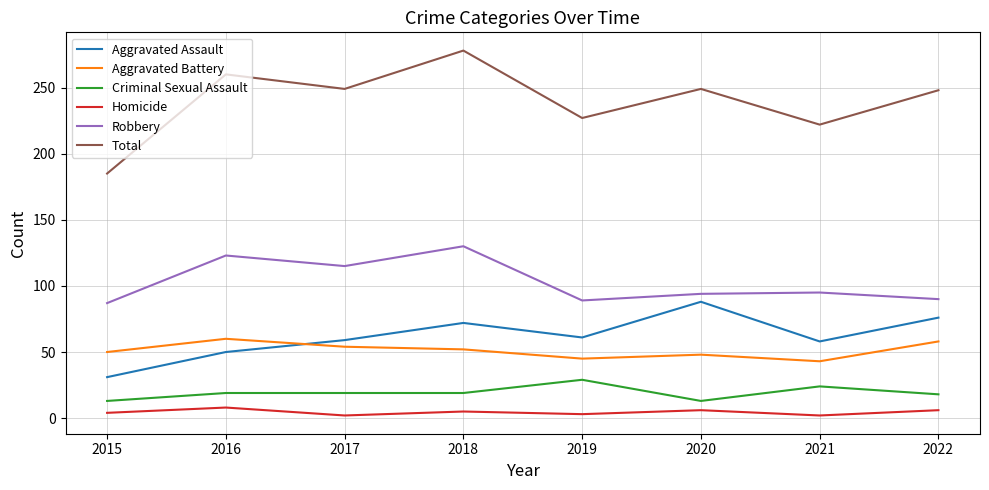

Is it true that Aggravated Battery equals 93 at 2018?

False